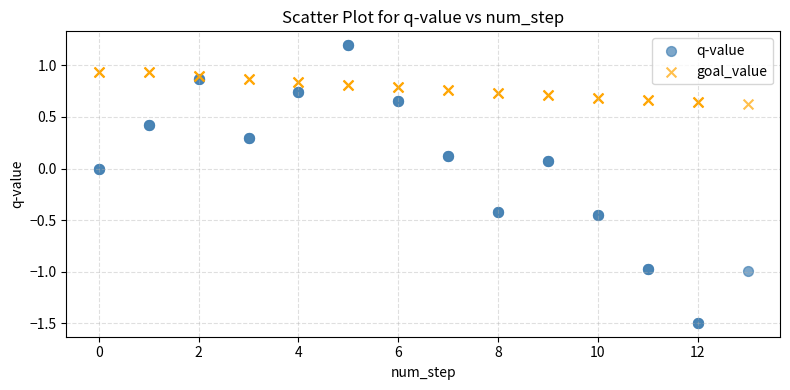

Which series contains the lowest Y value?

q-value